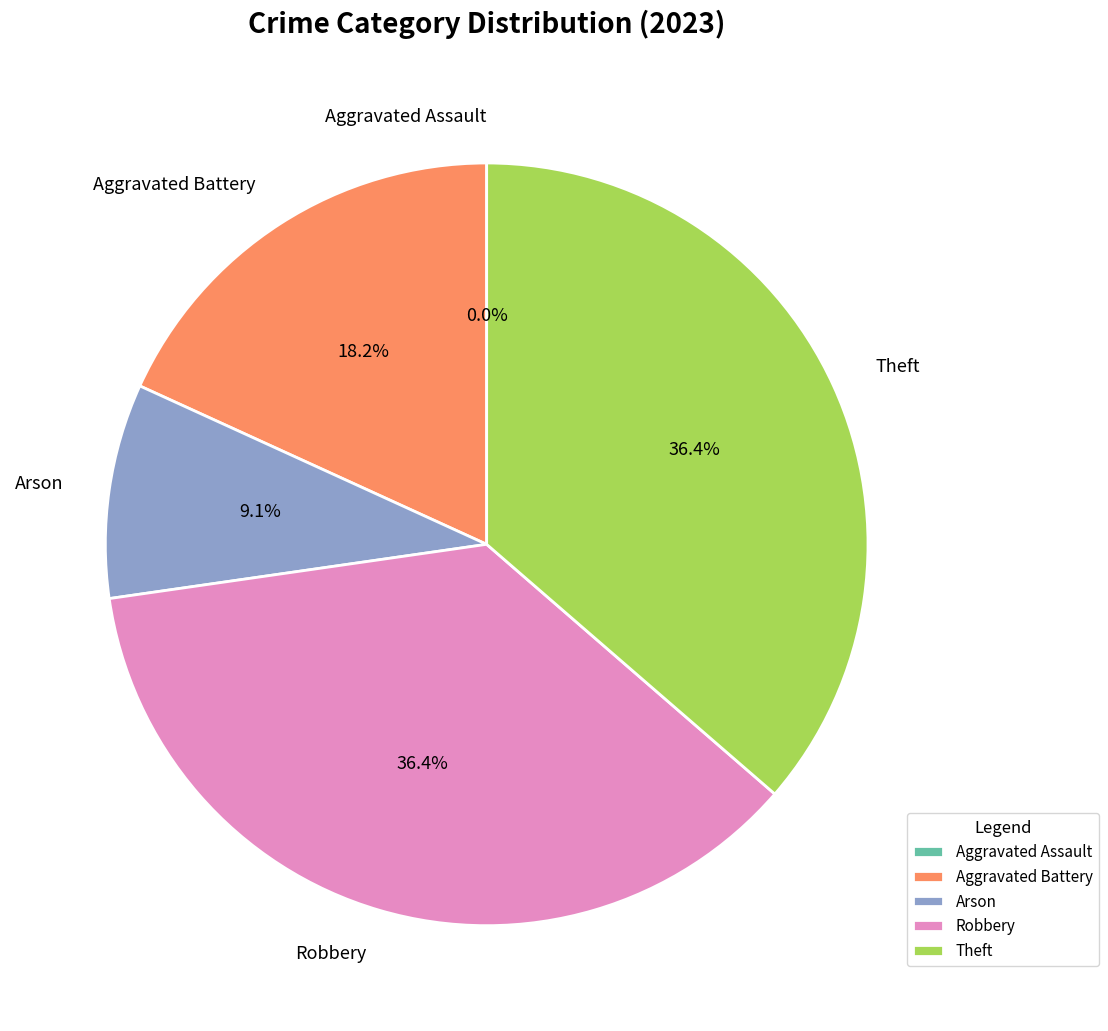

How many segments does this pie chart have?

5